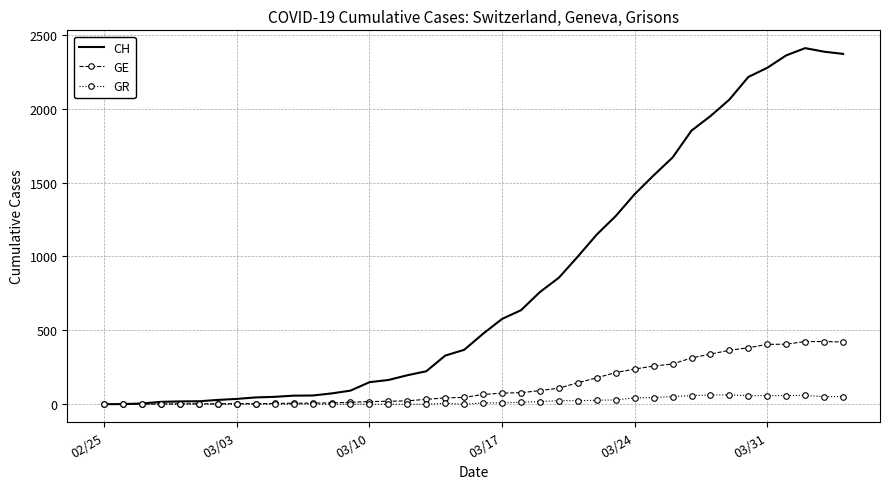

List the series in order of their peak value, highest first.

CH, GE, GR